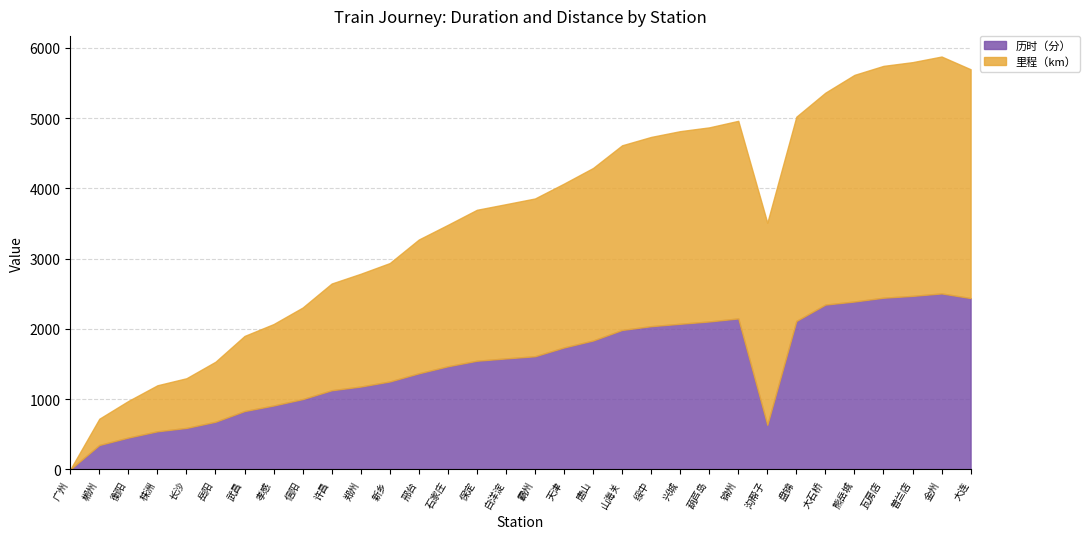

Does the chart display data point markers on the line(s)?

No